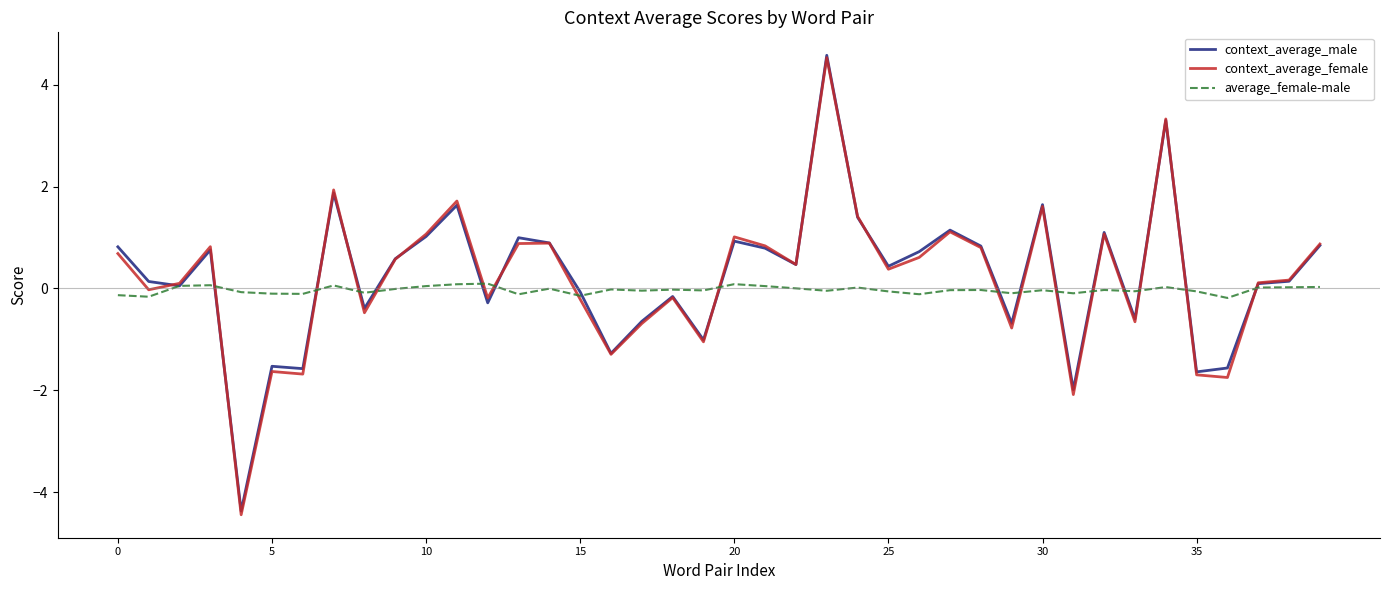

How many values in the context_average_male series exceed 0?

25